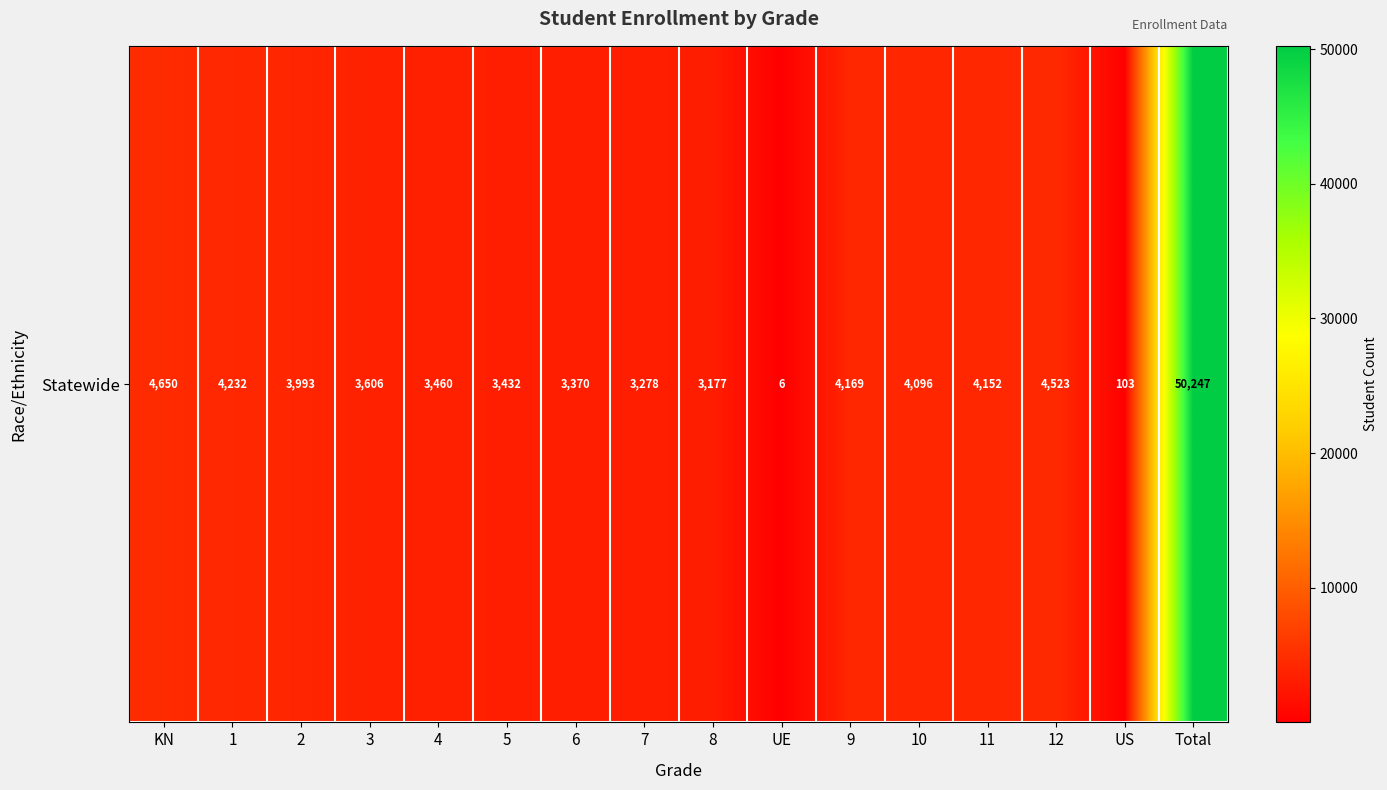

Between 2 and 6, which is larger?

2